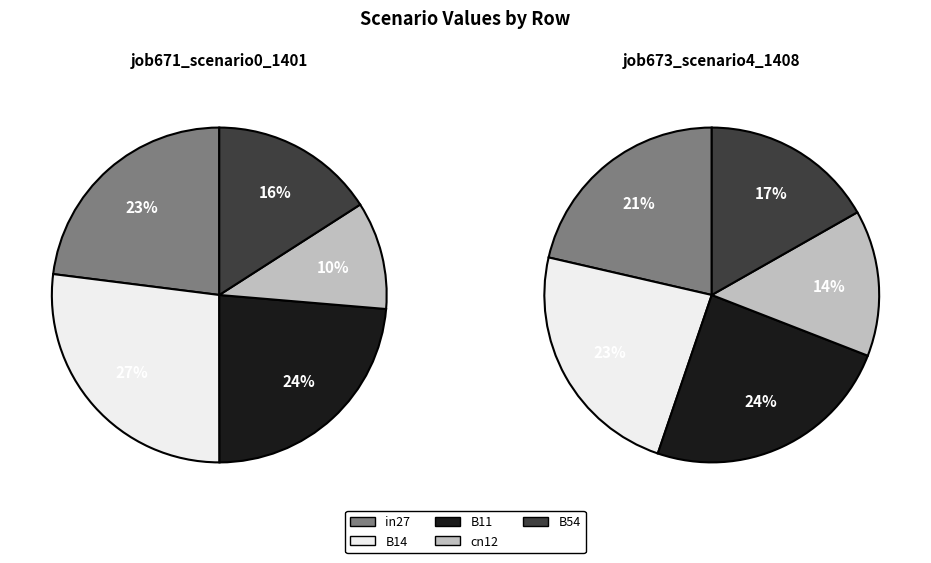

True or false: cn12 accounts for 10% of the total.

True